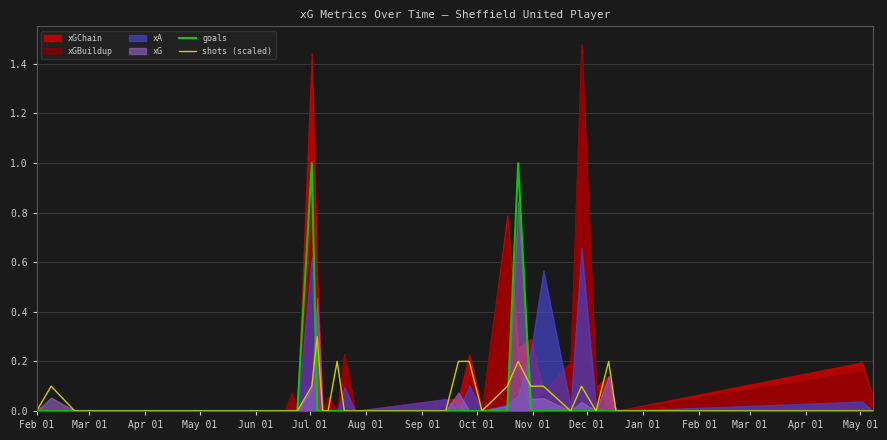

What is the average value of the shots (scaled) series?

0.1